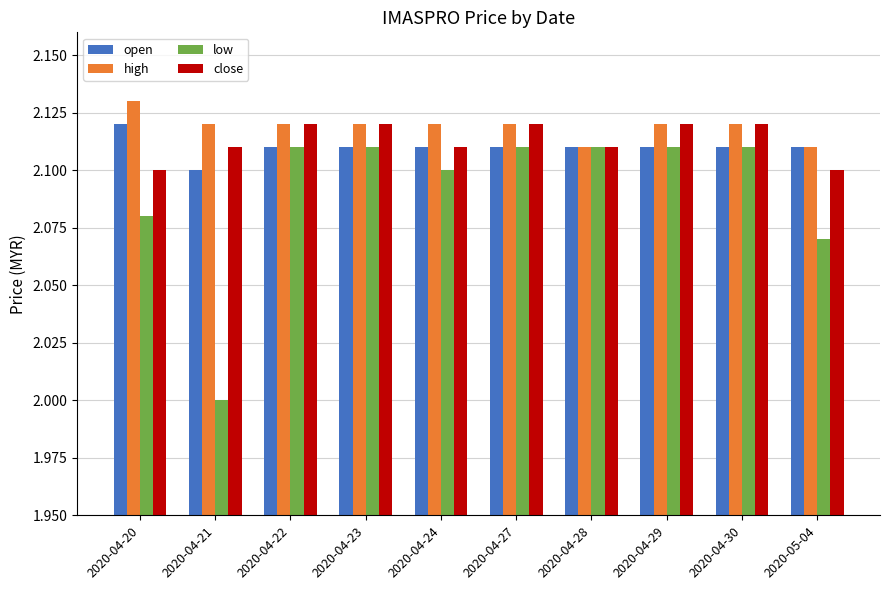

Which series has the largest total across all categories?

high